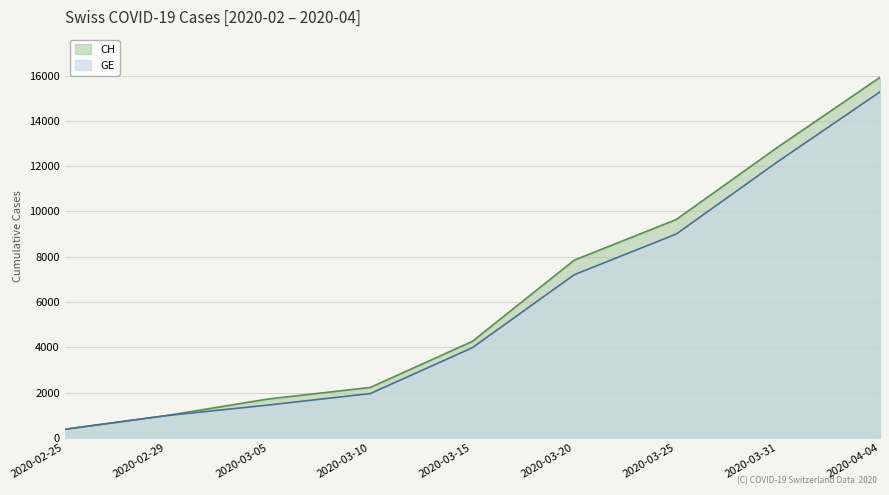

True or false: GE and CH cross at least once.

False